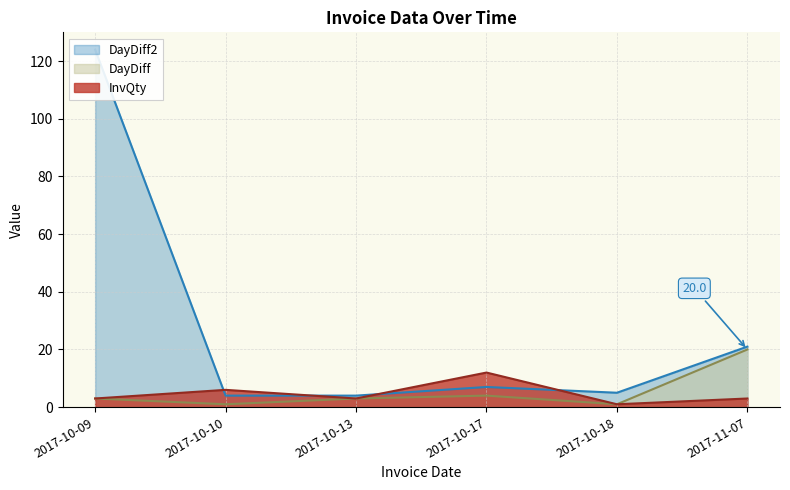

How many series are shown in this chart?

3